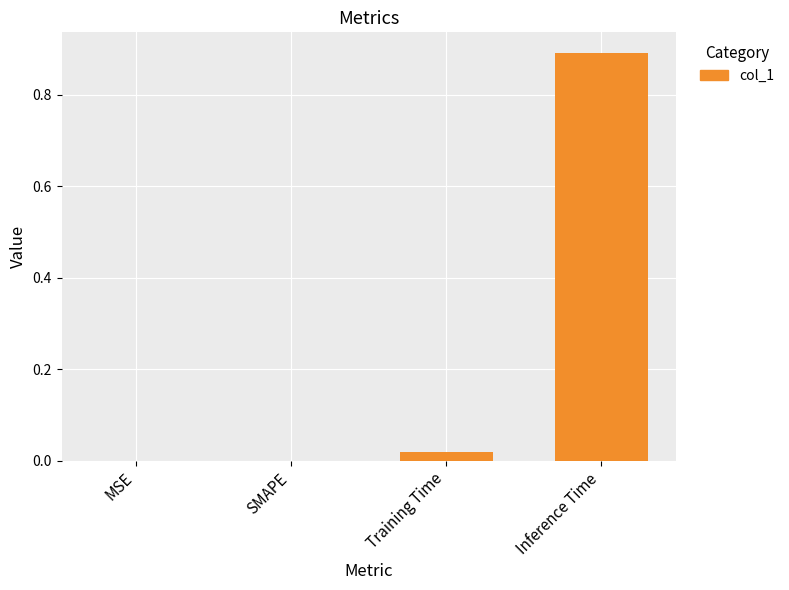

Between SMAPE and Inference Time, which is larger?

Inference Time